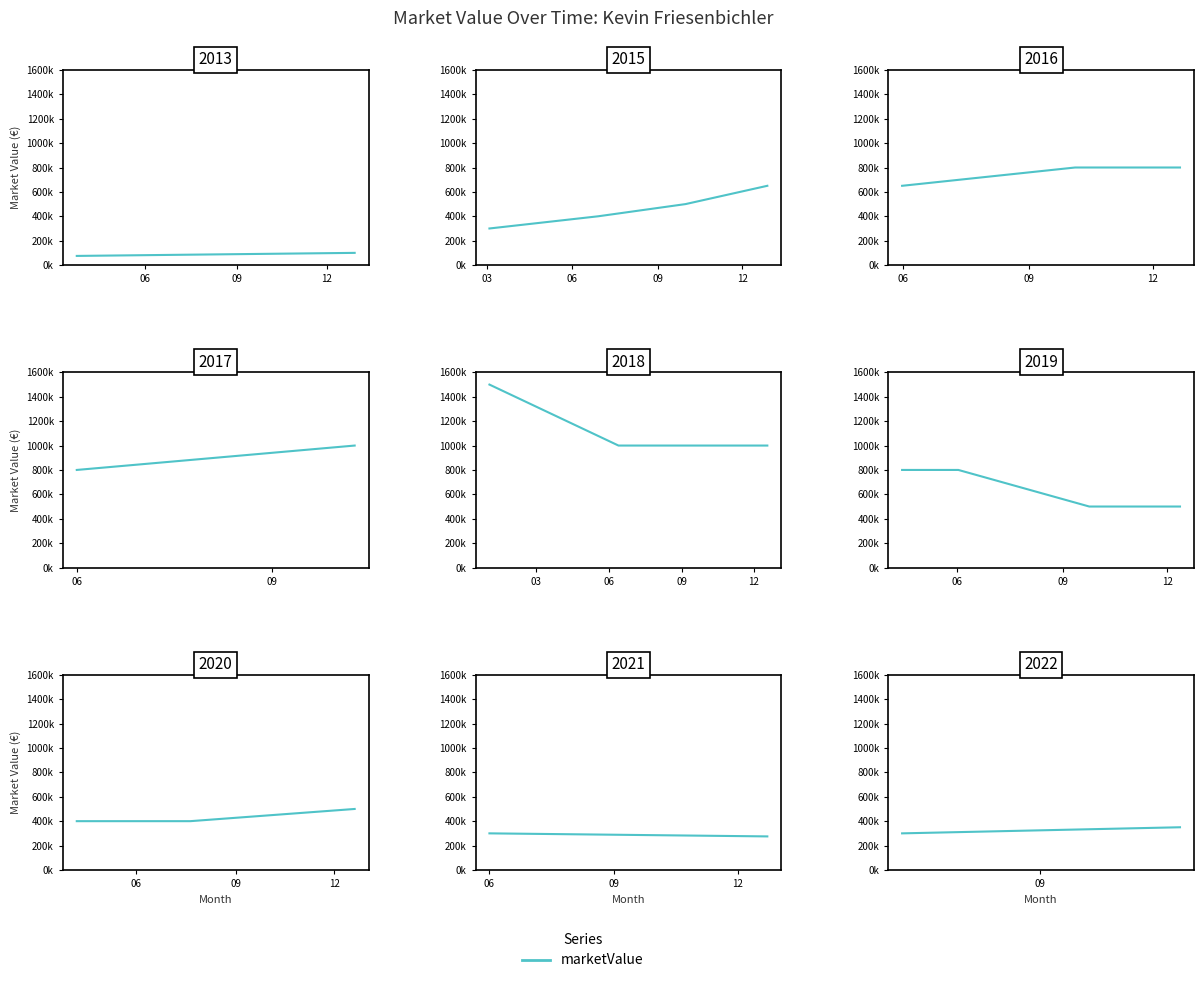

The chart shows a value of 614024 at 09. True or false?

False